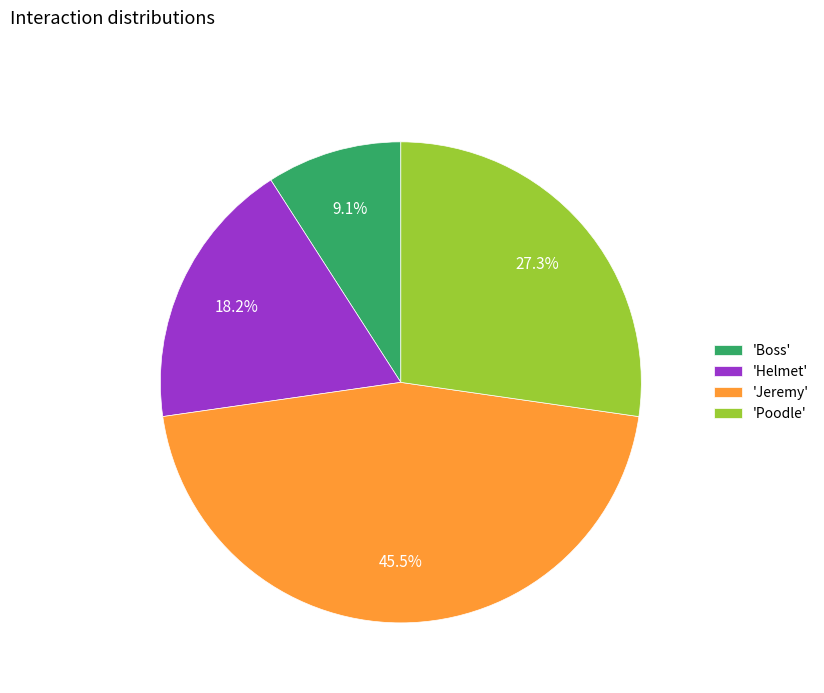

Does any single category account for the majority?

No